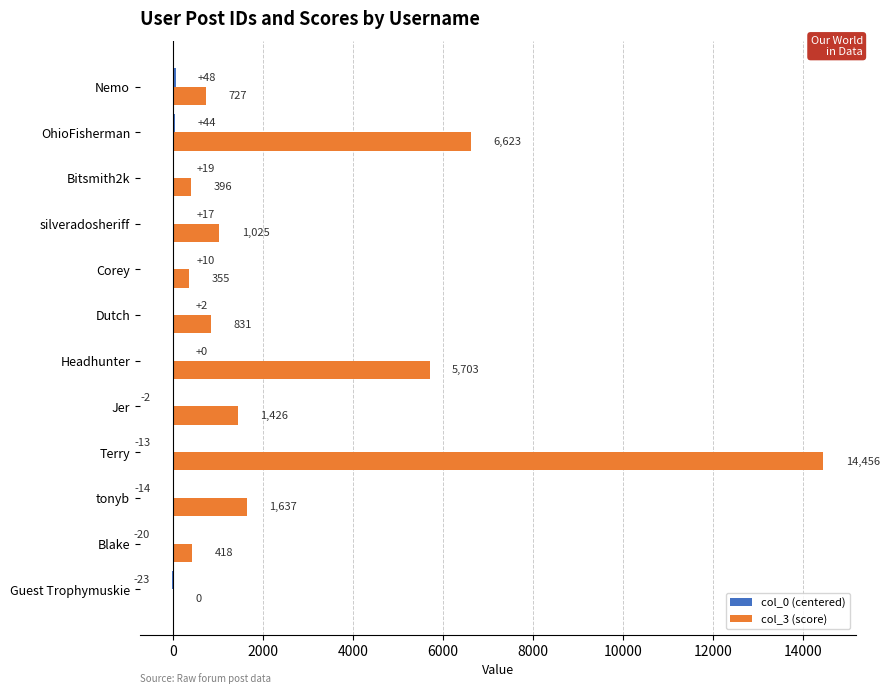

True or false: col_3 (score) has a value of 2878 at OhioFisherman.

False